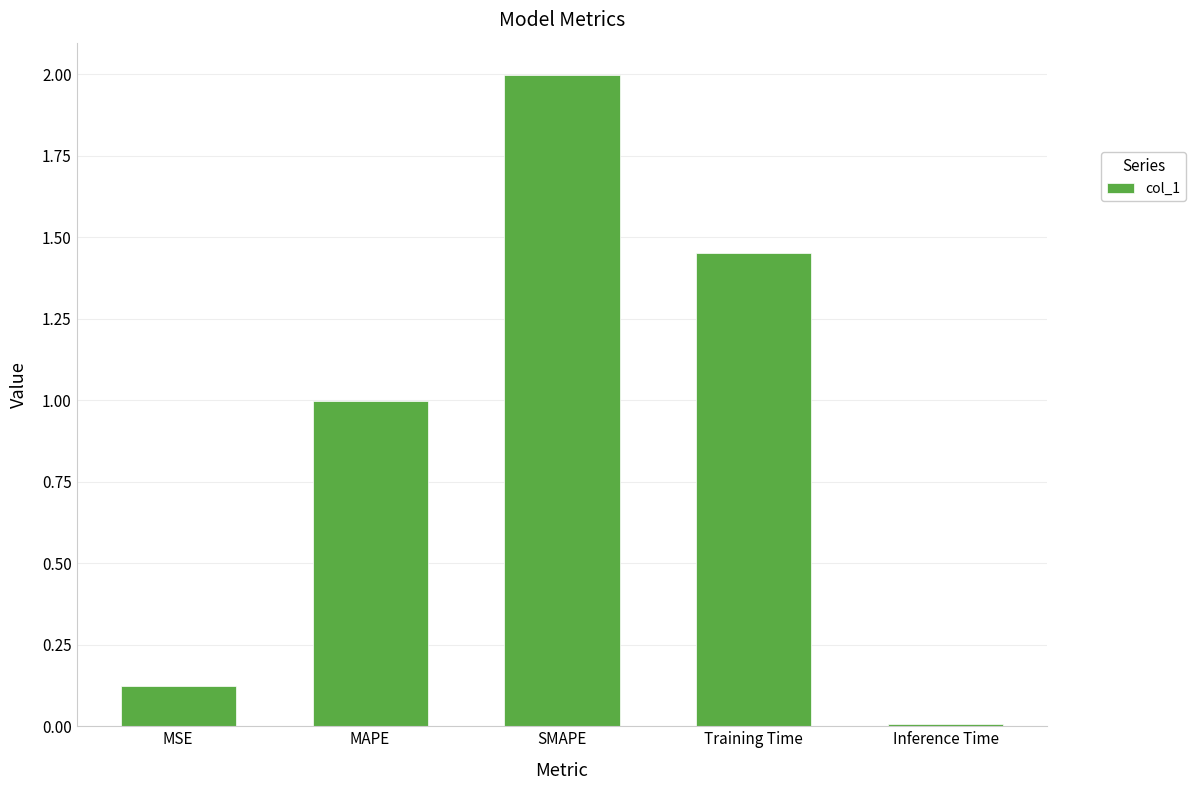

Is it true that the value at SMAPE is 2.0?

True